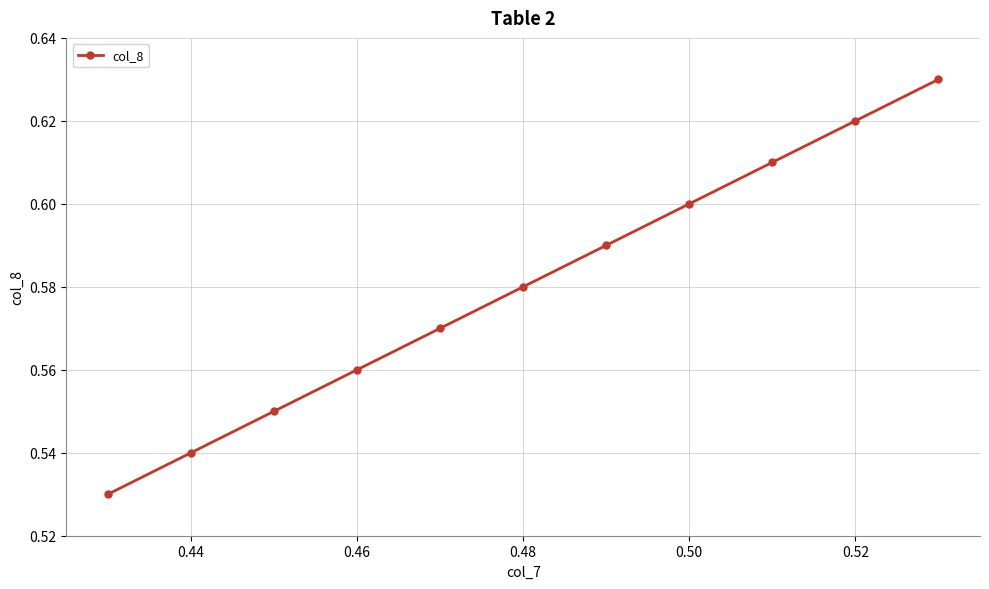

True or false: there are more than 0 points higher than both neighbors.

False